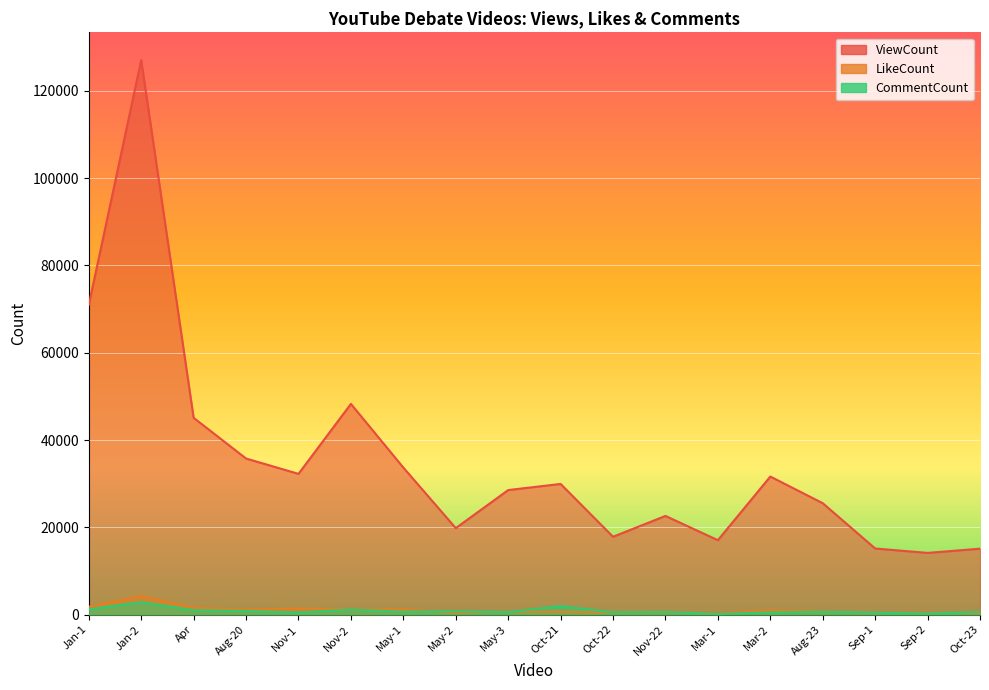

How many lines are shown in the chart?

3